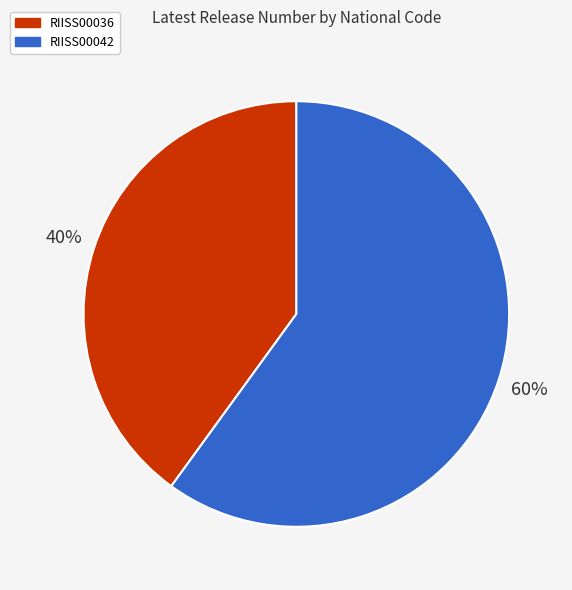

To the nearest percent, what is the combined percentage of RIISS00036 and RIISS00042?

100%